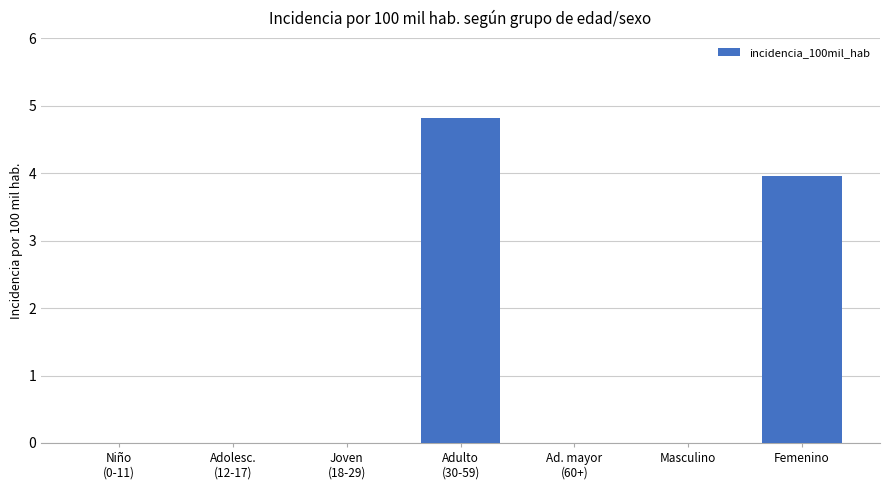

Is it true that the value at Masculino is 0.0?

True